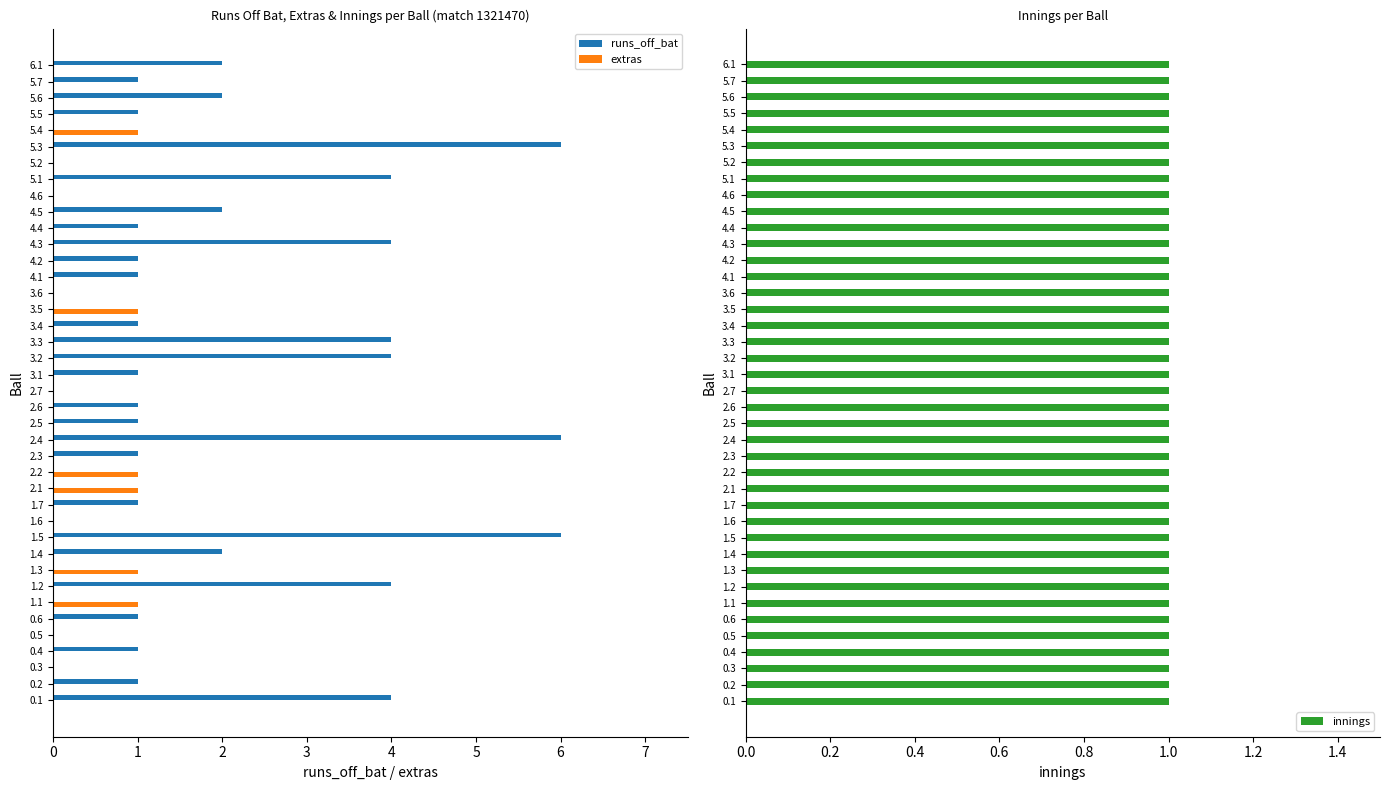

How many values in the runs_off_bat series exceed 1?

13